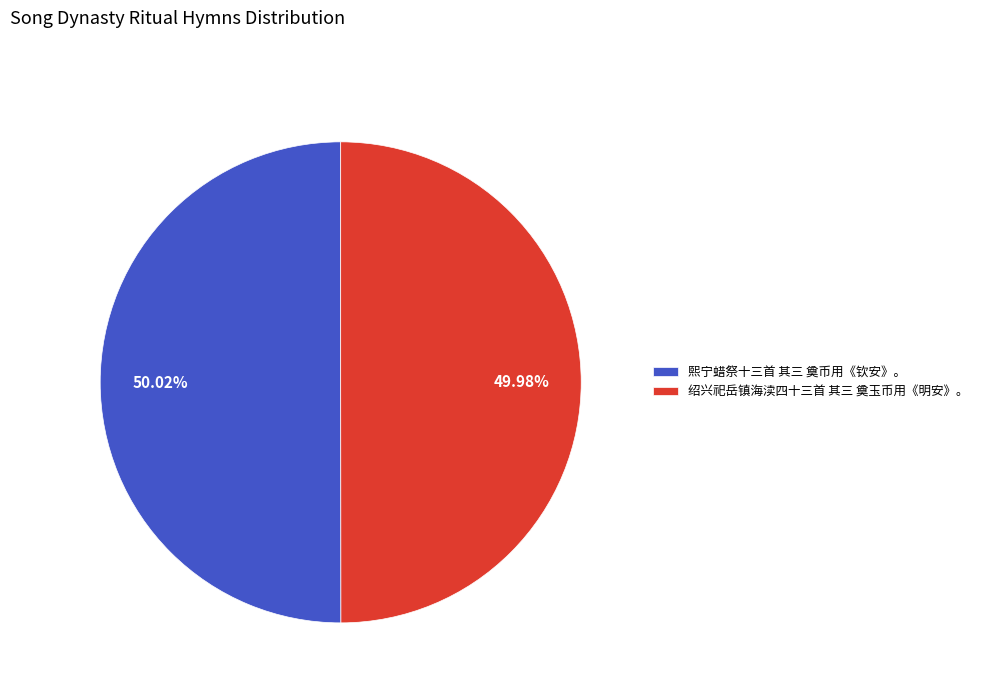

To the nearest percent, what percentage of the pie is 绍兴祀岳镇海渎四十三首 其三 奠玉币用《明安》。?

50%